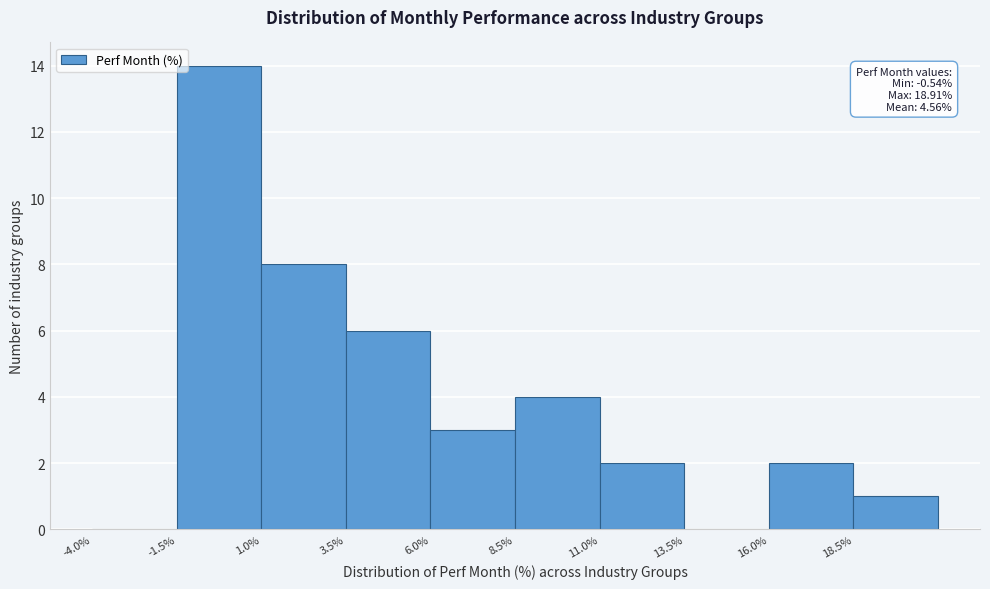

Which range on the x-axis has the tallest bar?

-1.5 to 1.0